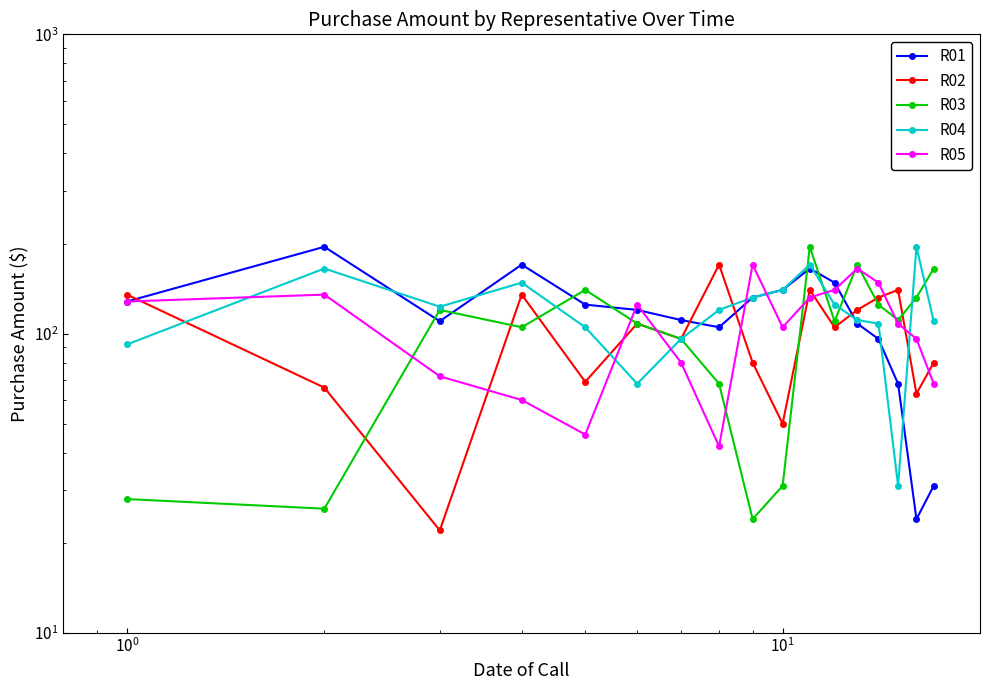

How many lines are shown in the chart?

5